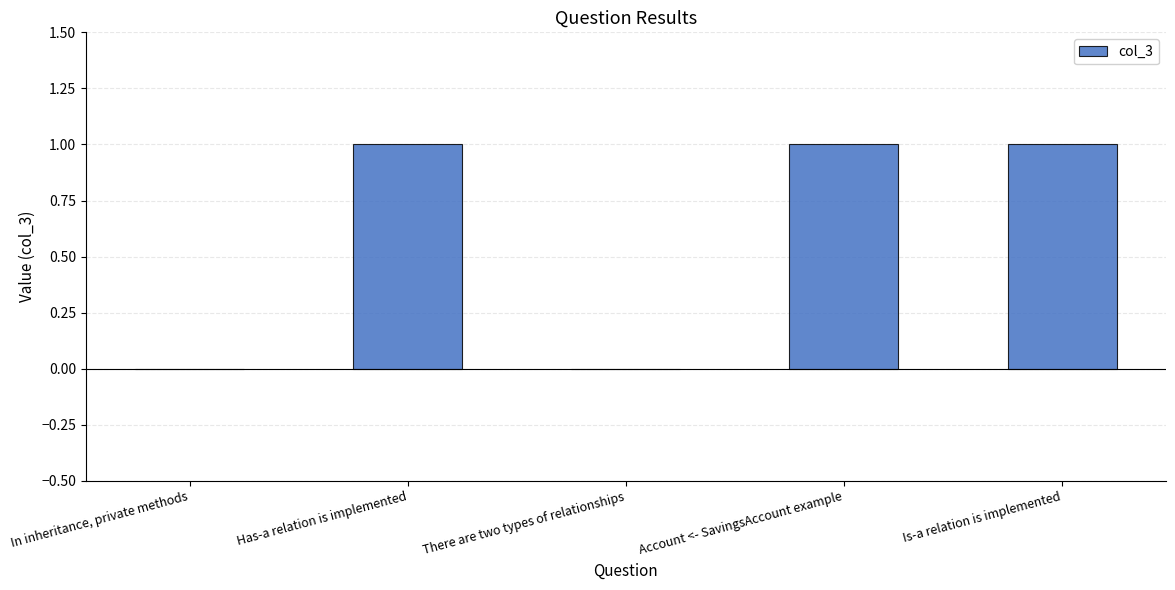

Which has a higher value, There are two types of relationships or Is-a relation is implemented?

Is-a relation is implemented